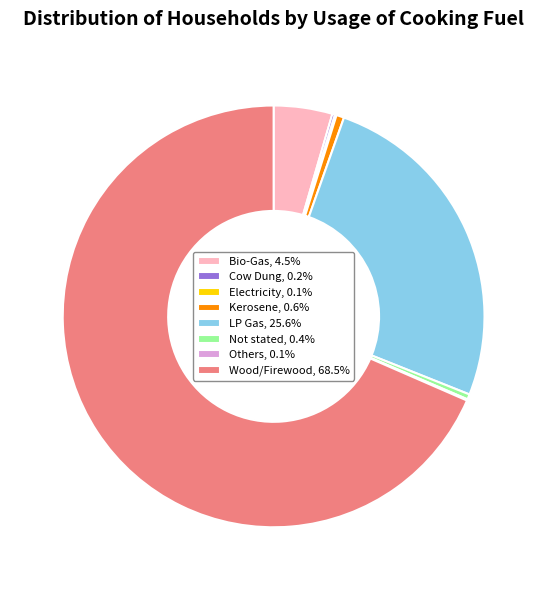

Does any single category account for the majority?

Yes